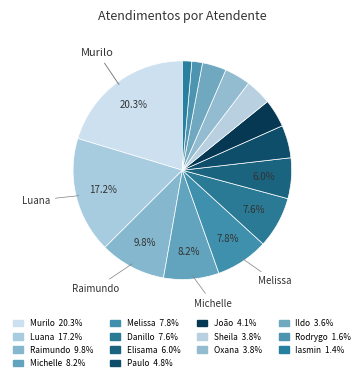

Count the number of slices in the pie.

14